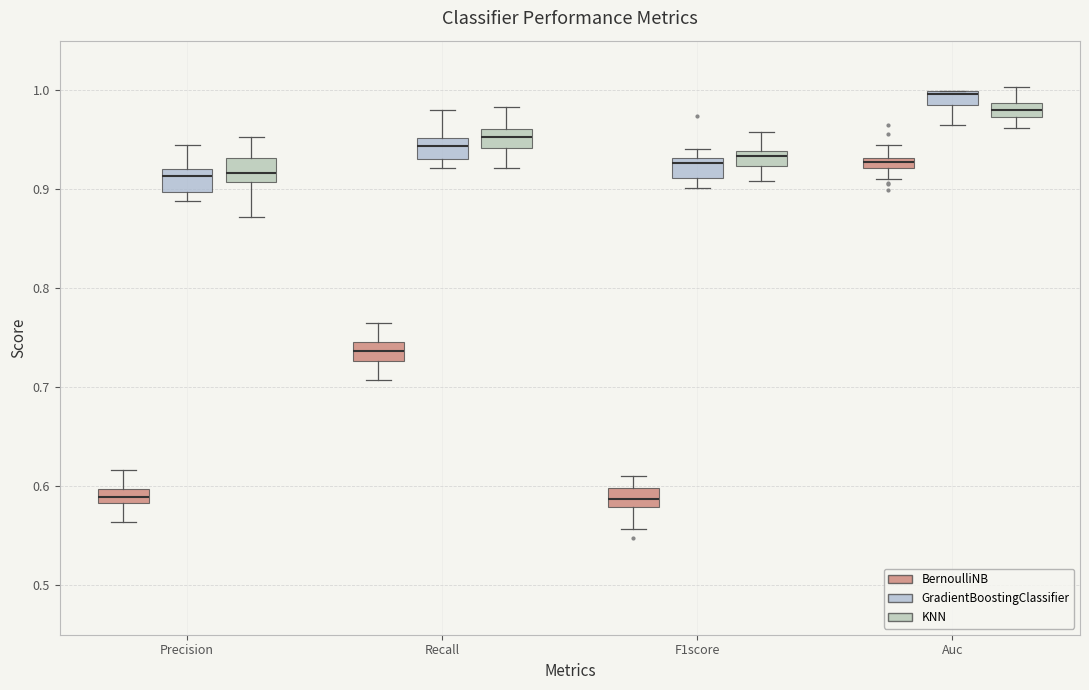

Where does the median line of the box for Recall (GradientBoostingClassifier) sit on the y-axis? The values are not printed on the chart, so give them approximately, as read against the axis.

0.94